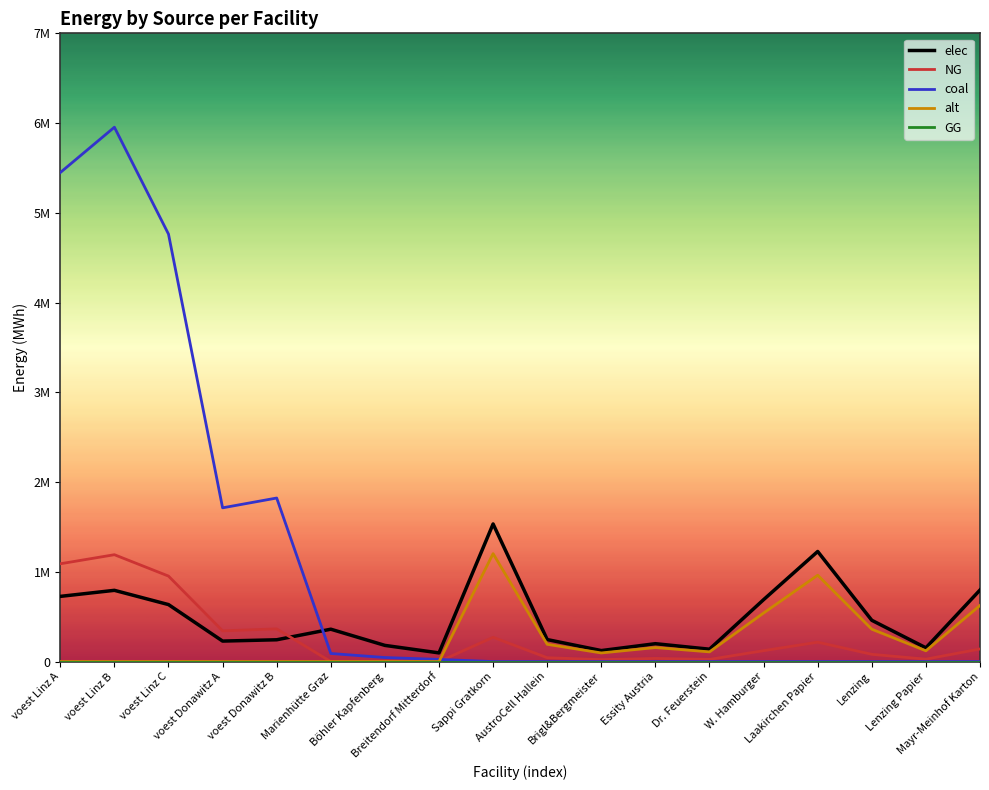

What is the highest value of the NG series?

1190805.6